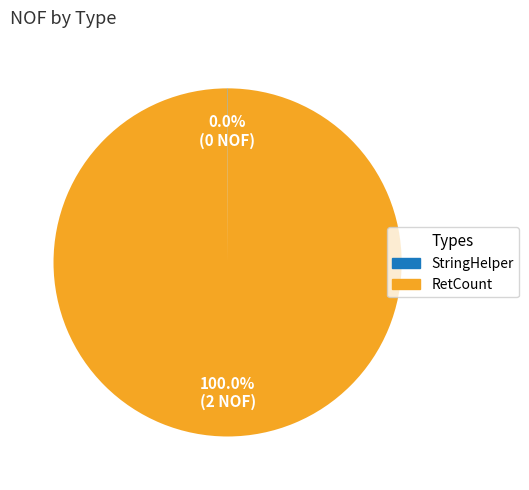

Which slice represents more than half of the pie?

RetCount